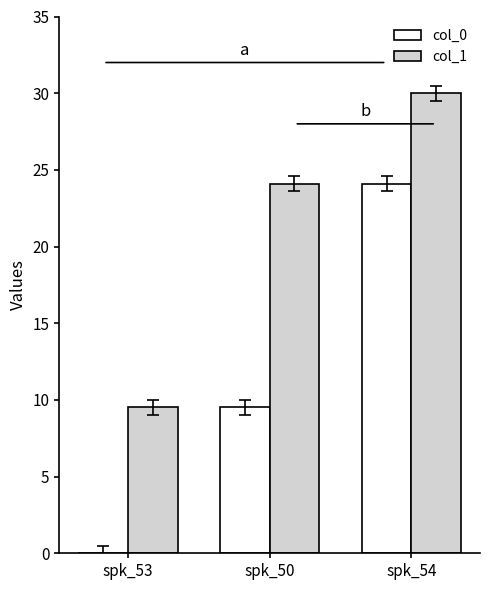

What are all the series names shown in the legend?

col_0, col_1